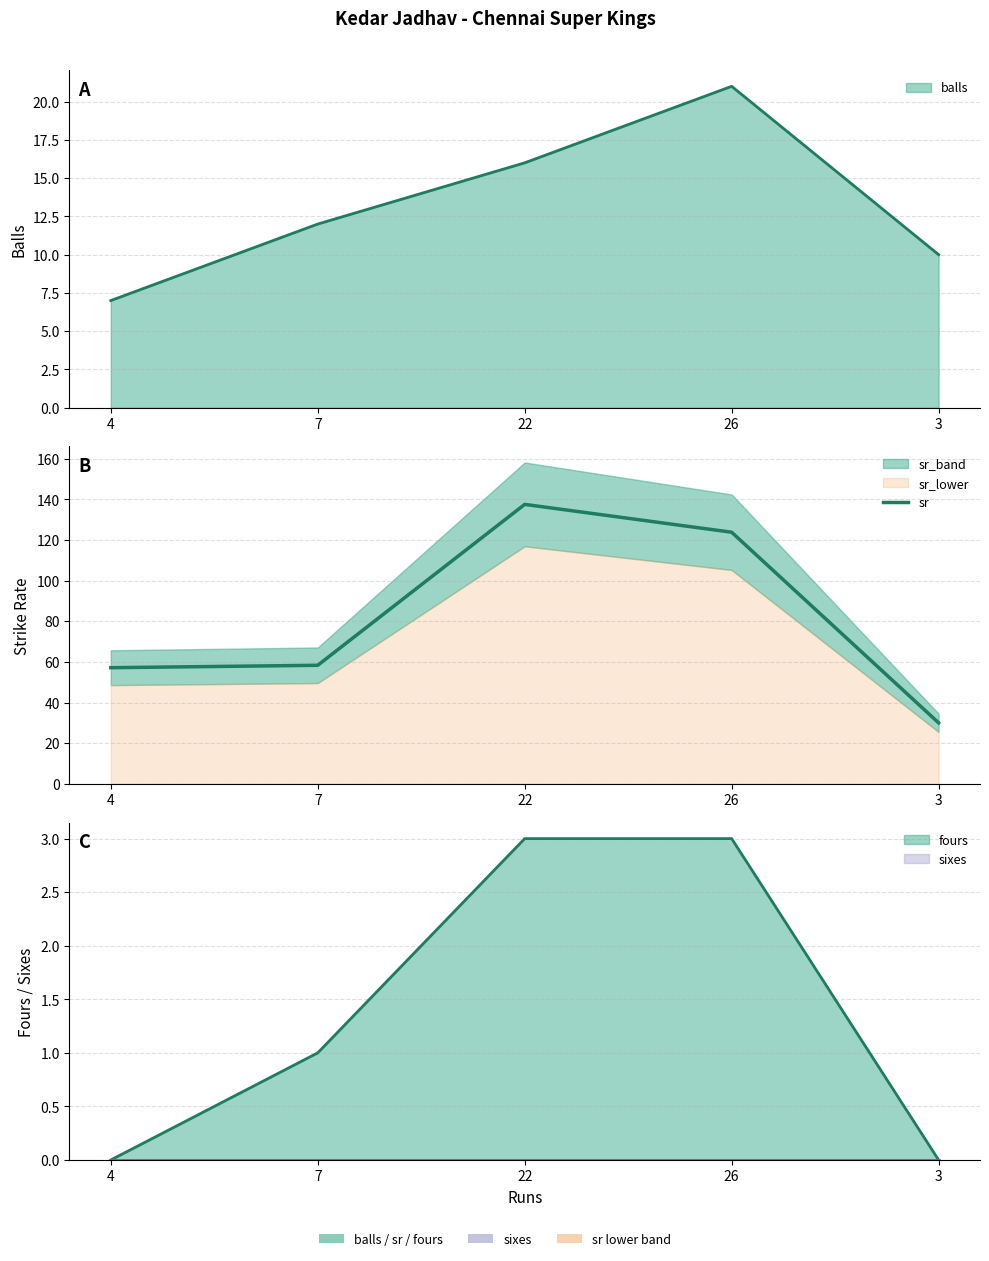

True or false: the data shows 57.1 at 4.

True